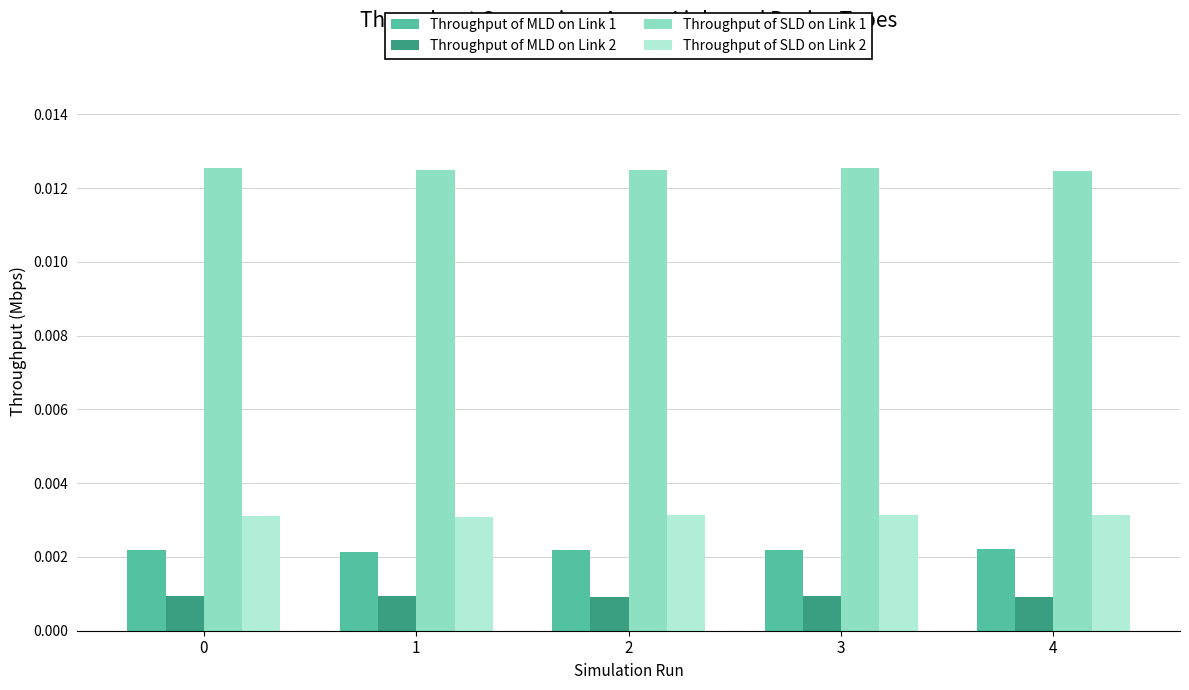

Which series has the largest total across all categories?

Throughput of SLD on Link 1